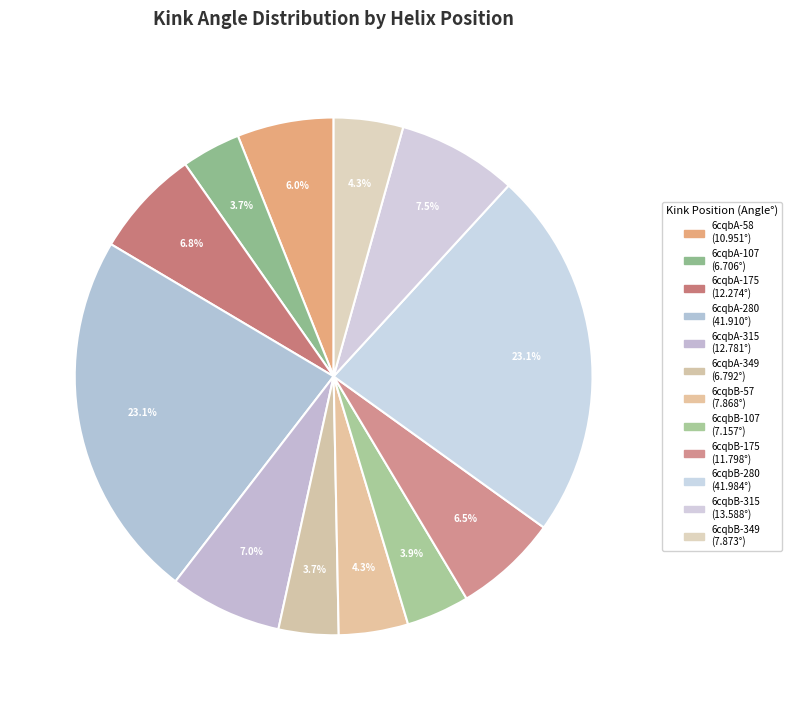

What percentage is the 6cqbB-349 slice, to the nearest percent?

4%